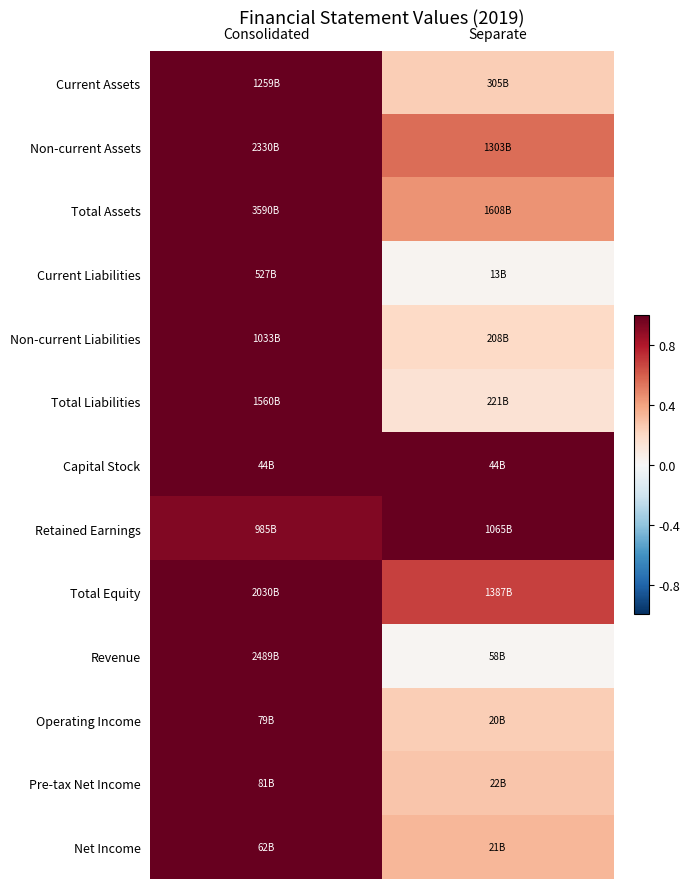

Which label corresponds to the largest value in the chart?

Consolidated